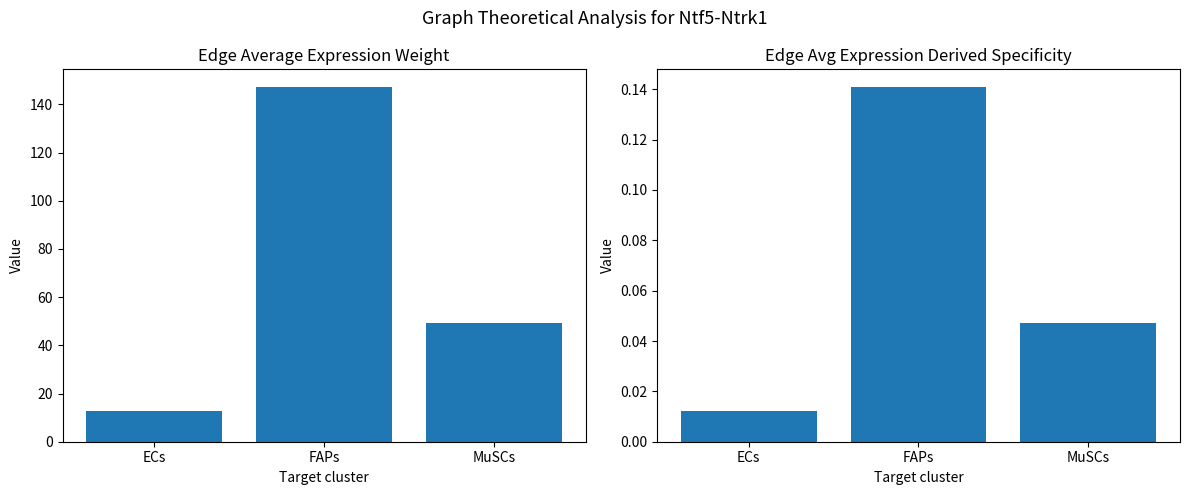

List the labels in order of Edge average expression derived specificity value, smallest first.

ECs, MuSCs, FAPs